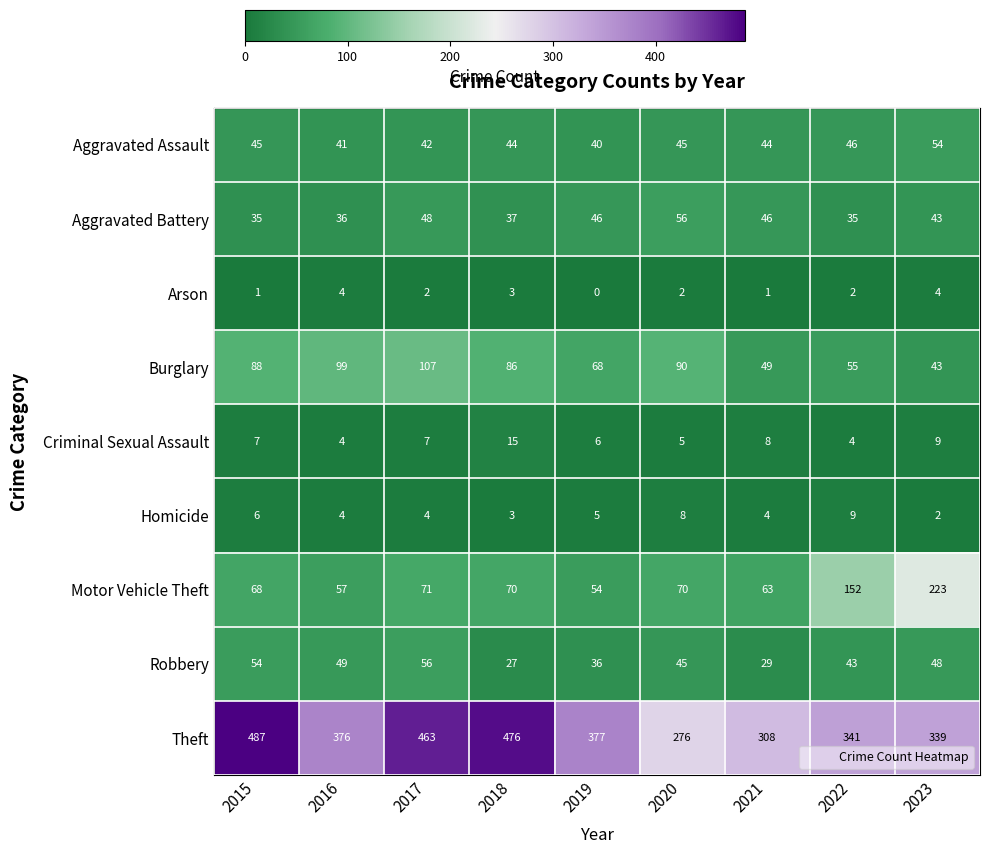

What is the total value across all series at 2017?

800